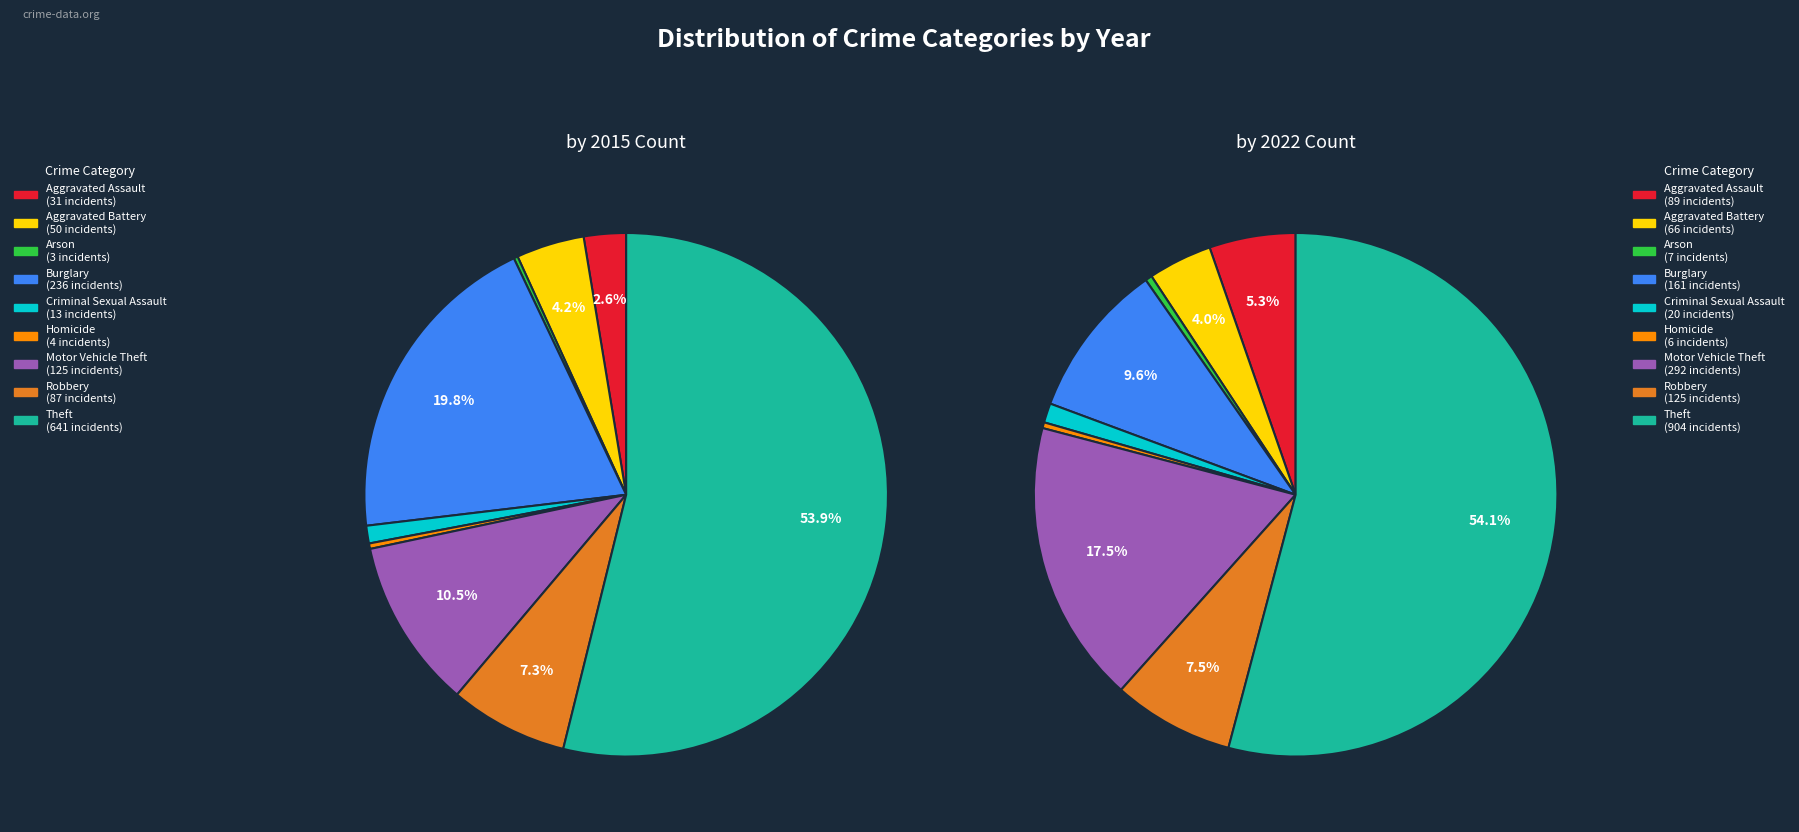

What portion of the pie excludes Theft?

46.1%